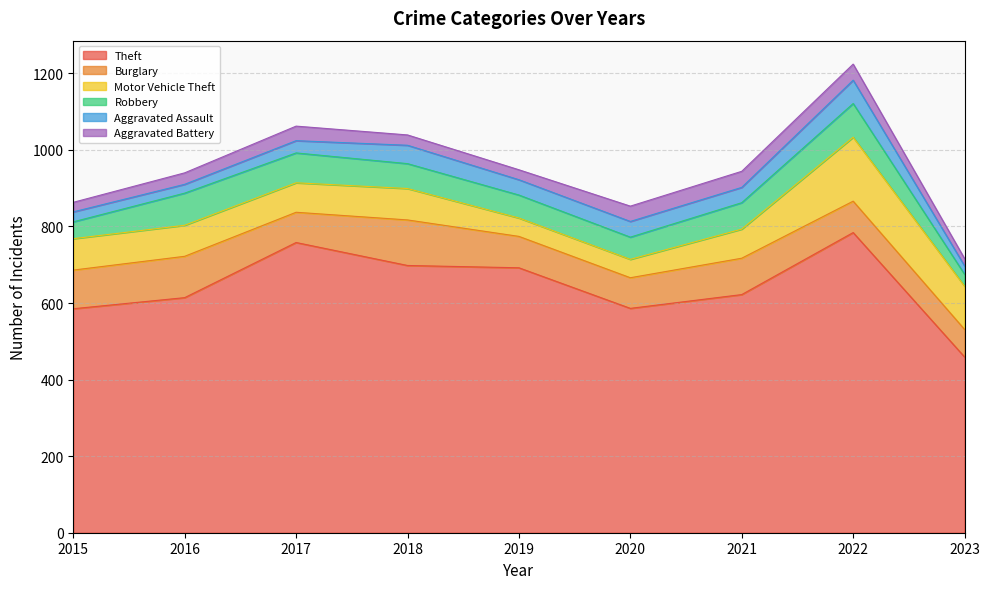

At how many categories does at least one series exceed 293?

9